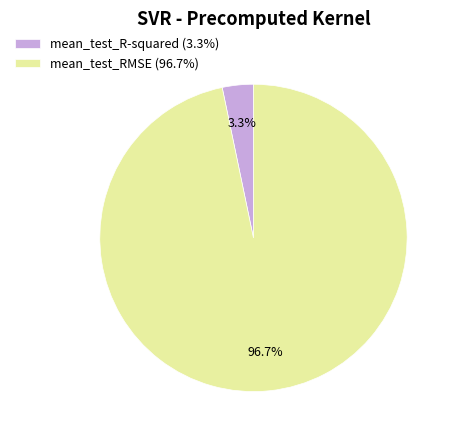

What percentage is the mean_test_RMSE slice, to the nearest percent?

97%